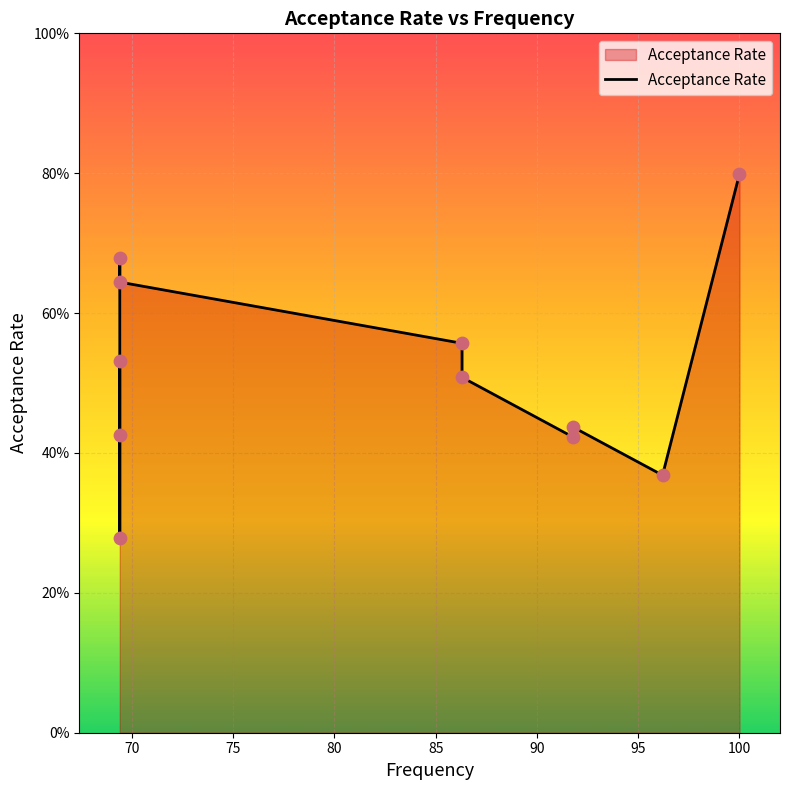

Between 69.4 and 91.8, which is larger?

69.4